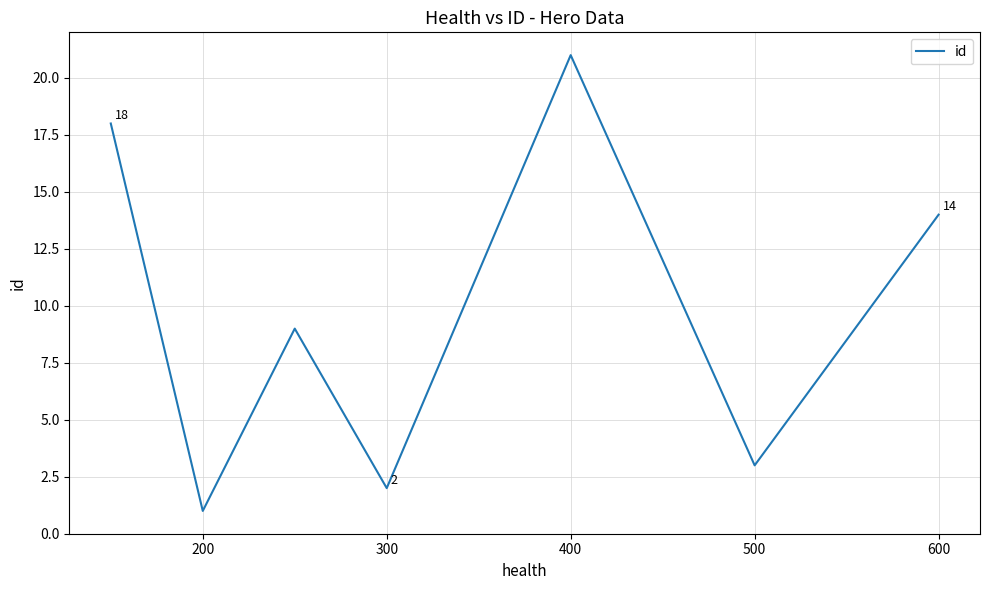

What is the difference between the maximum and minimum values?

20